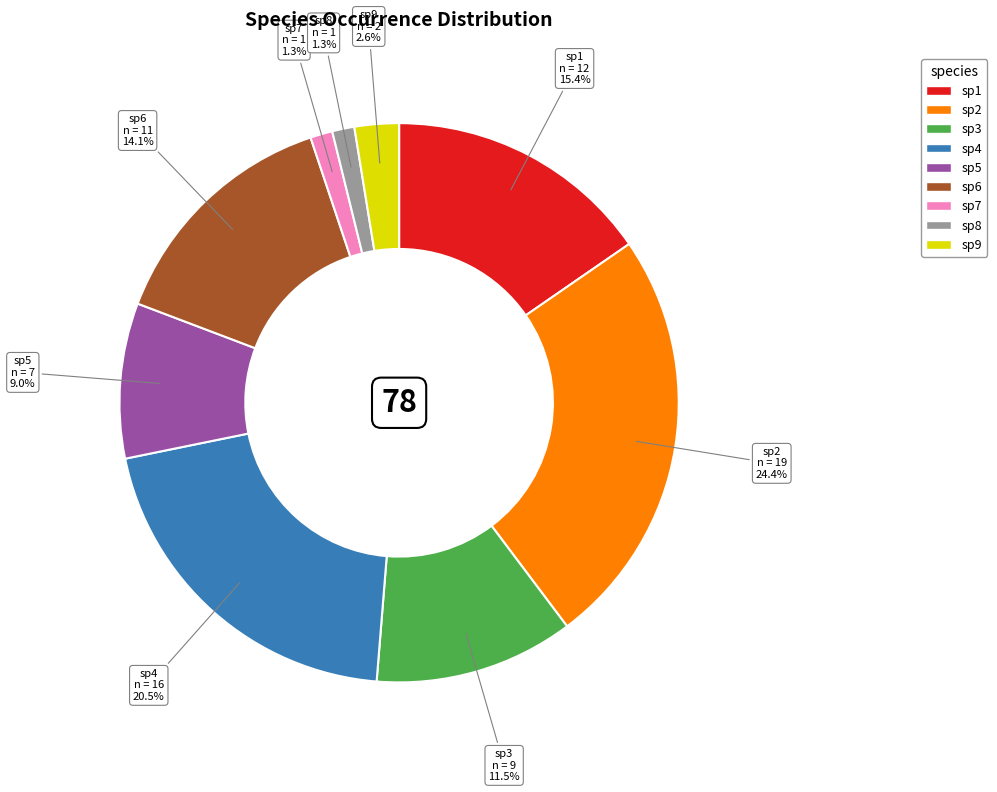

Combined, what portion of the pie is sp5 and sp3?

20.5%